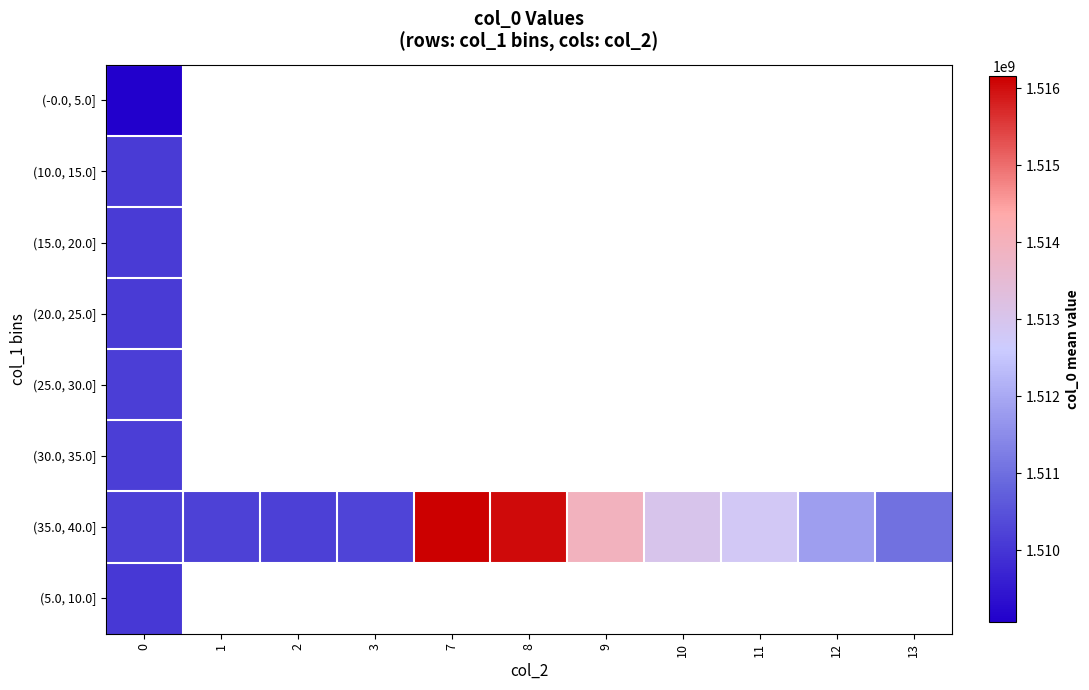

List the series in order of their peak value, highest first.

(35.0, 40.0], (30.0, 35.0], (25.0, 30.0], (20.0, 25.0], (15.0, 20.0], (10.0, 15.0], (5.0, 10.0], (-0.0, 5.0]